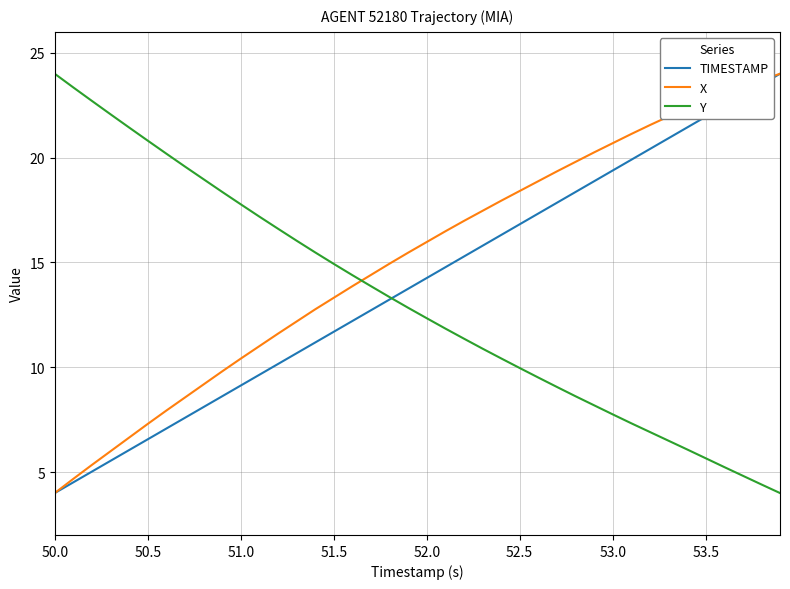

Rank the series by their average value, from highest to lowest.

X, TIMESTAMP, Y